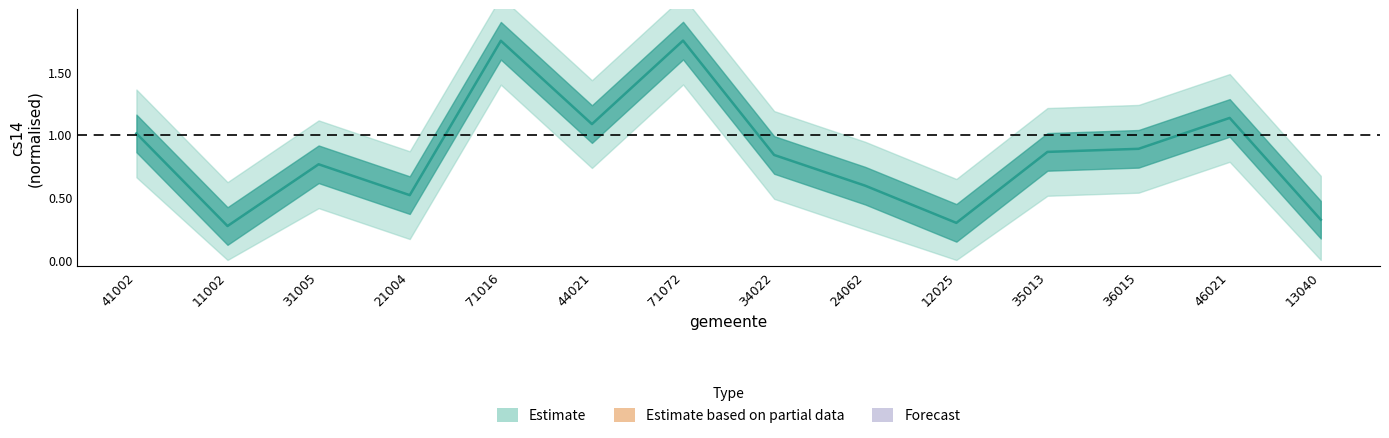

What is the difference between the second highest and minimum values?

1.5